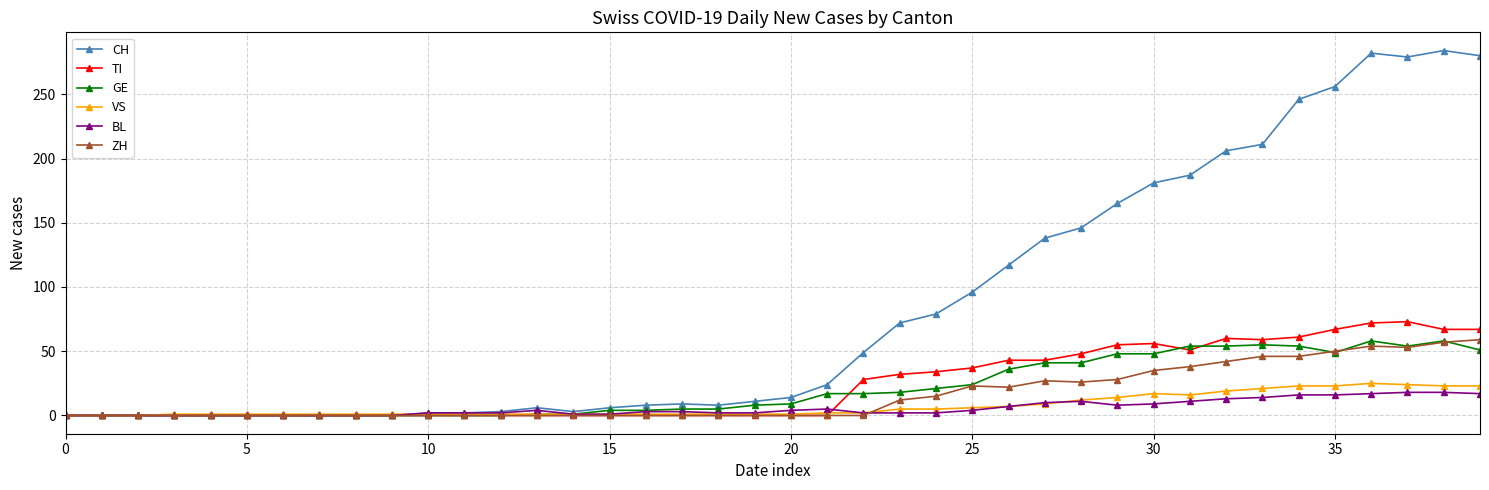

What is the maximum value shown in the chart?

284